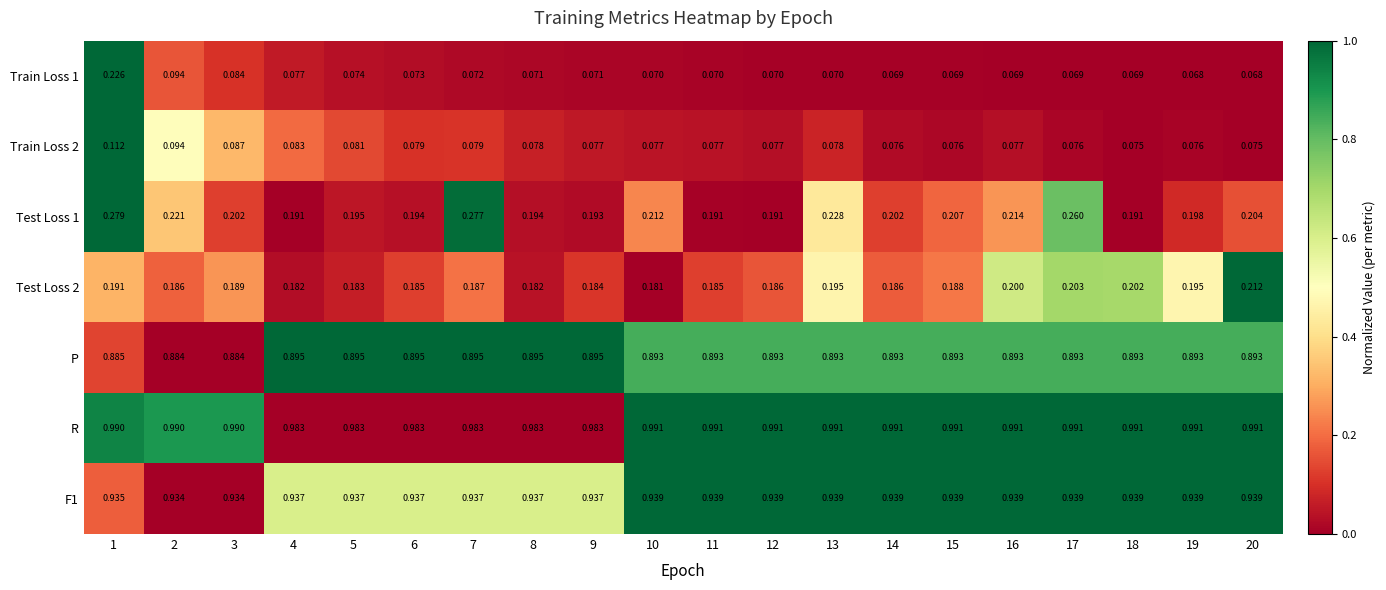

Is the value of Train Loss 2 at 2 greater than the value of Train Loss 1 at 8?

Yes